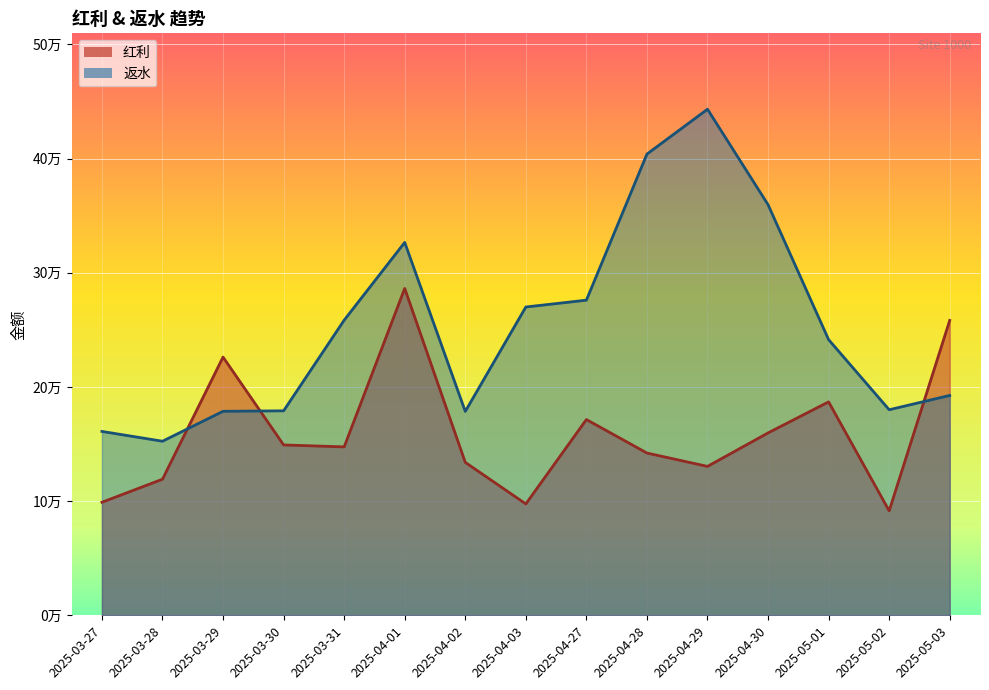

Rank the categories by 返水 value from highest to lowest.

2025-04-29, 2025-04-28, 2025-04-30, 2025-04-01, 2025-04-27, 2025-04-03, 2025-03-31, 2025-05-01, 2025-05-03, 2025-05-02, 2025-03-30, 2025-03-29, 2025-04-02, 2025-03-27, 2025-03-28